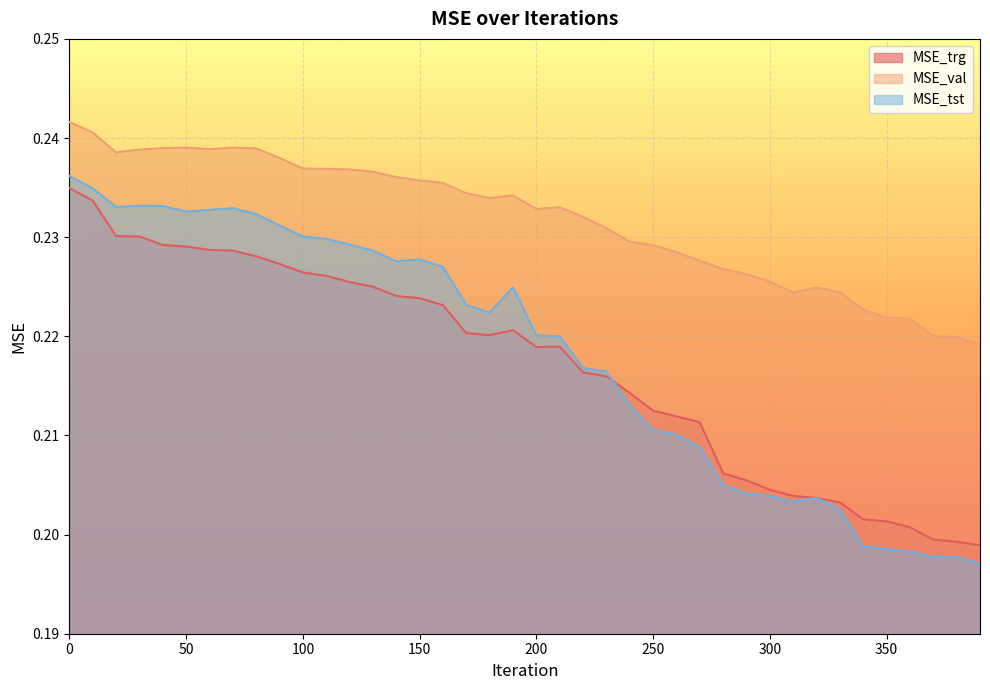

Reading left to right, transcribe all the data shown in this chart.

MSE_trg: 0.2	0.2	0.2	0.2	0.2	0.2	0.2	0.2	0.2	0.2	0.2	0.2	0.2	0.2	0.2	0.2	0.2	0.2	0.2	0.2	0.2	0.2	0.2	0.2	0.2	0.2	0.2	0.2	0.2	0.2	0.2	0.2	0.2	0.2	0.2	0.2	0.2	0.2	0.2	0.2
MSE_val: 0.2	0.2	0.2	0.2	0.2	0.2	0.2	0.2	0.2	0.2	0.2	0.2	0.2	0.2	0.2	0.2	0.2	0.2	0.2	0.2	0.2	0.2	0.2	0.2	0.2	0.2	0.2	0.2	0.2	0.2	0.2	0.2	0.2	0.2	0.2	0.2	0.2	0.2	0.2	0.2
MSE_tst: 0.2	0.2	0.2	0.2	0.2	0.2	0.2	0.2	0.2	0.2	0.2	0.2	0.2	0.2	0.2	0.2	0.2	0.2	0.2	0.2	0.2	0.2	0.2	0.2	0.2	0.2	0.2	0.2	0.2	0.2	0.2	0.2	0.2	0.2	0.2	0.2	0.2	0.2	0.2	0.2